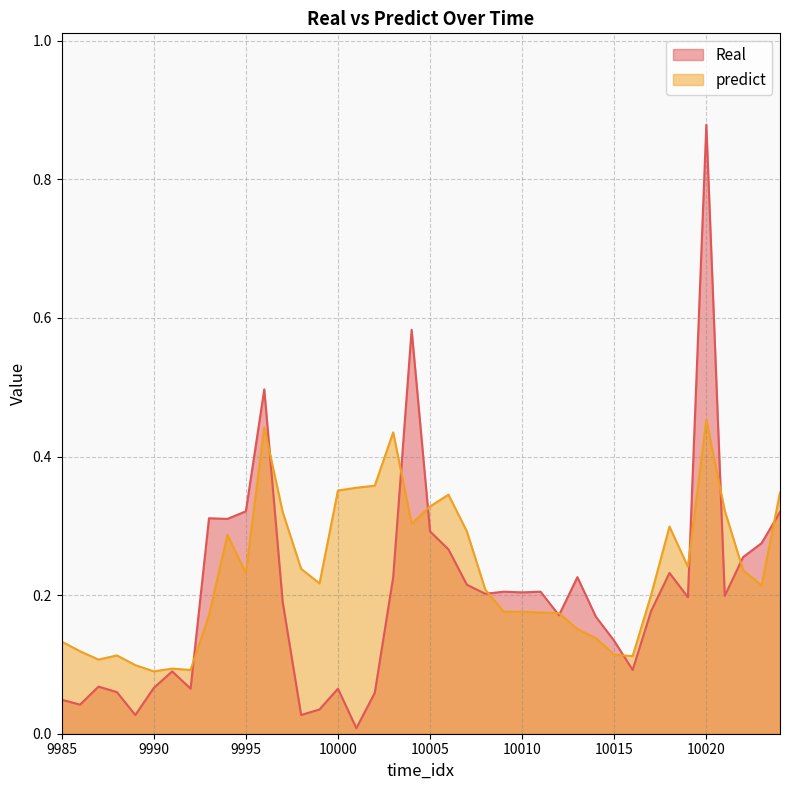

What is the difference between the maximum and minimum values in the predict series?

0.4